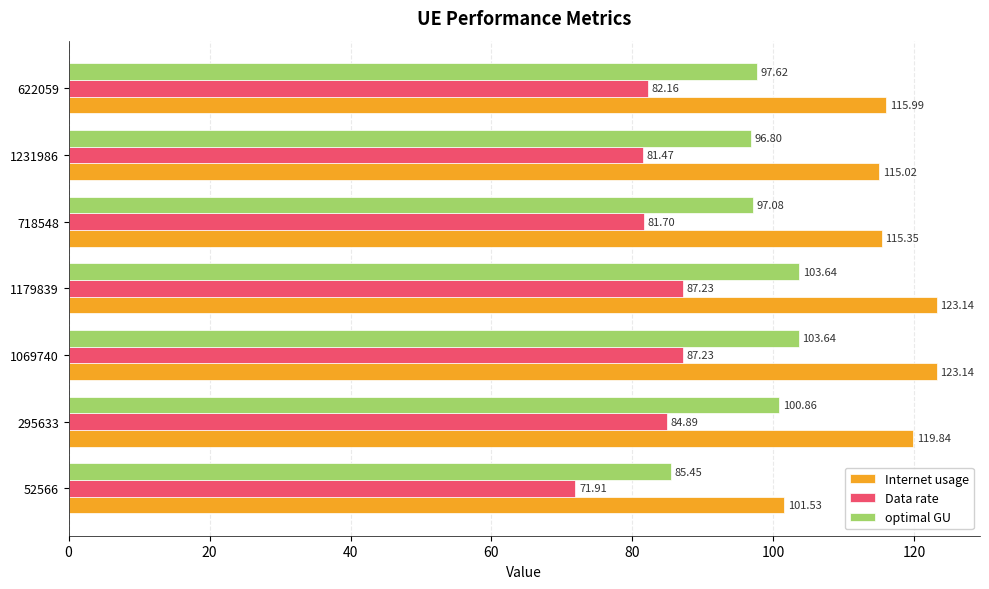

List the series in order of their peak value, highest first.

Internet usage, optimal GU, Data rate